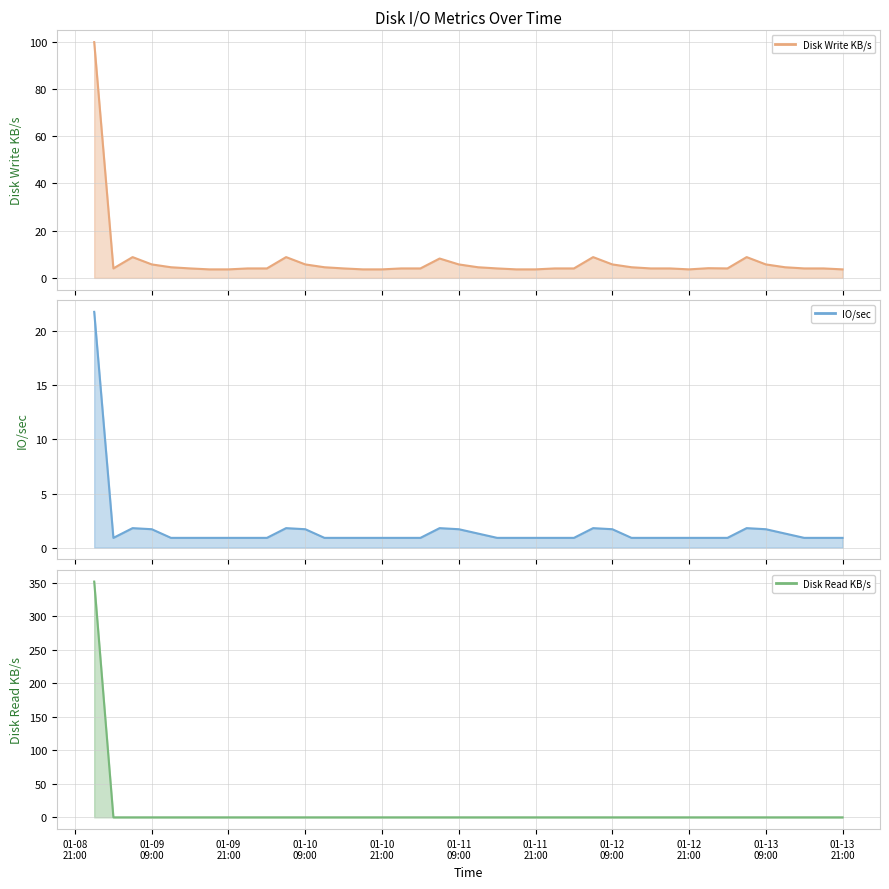

Does the chart have visible grid lines?

Yes